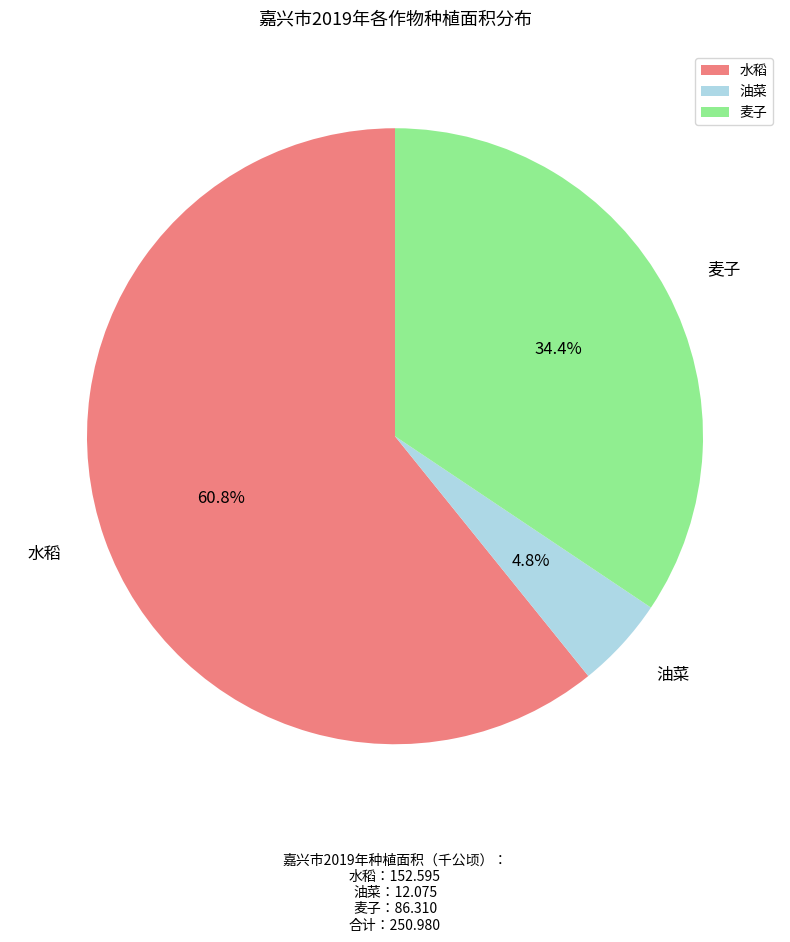

Which category accounts for the majority?

水稻